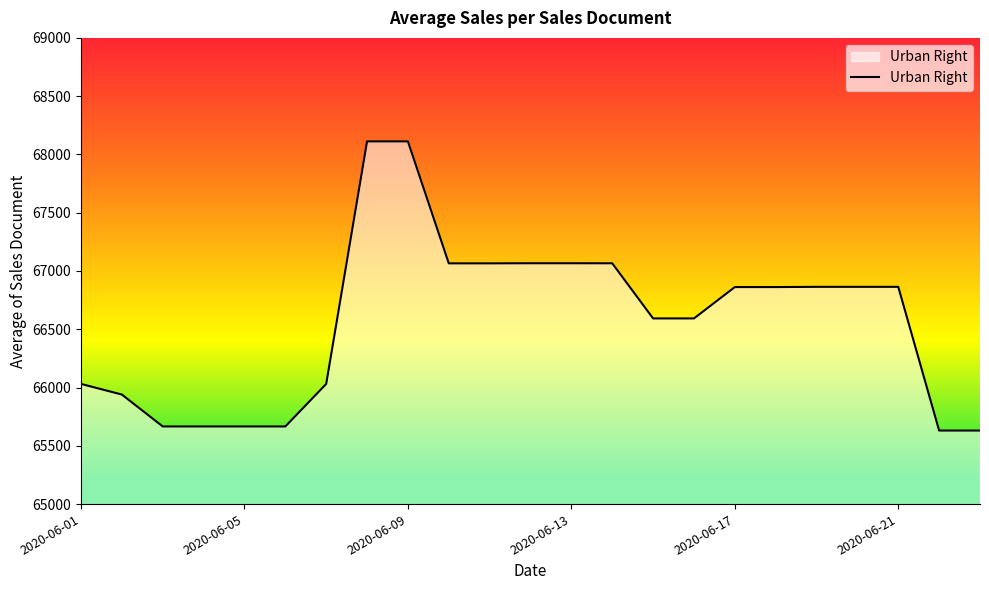

What is the greatest value displayed?

68112.0